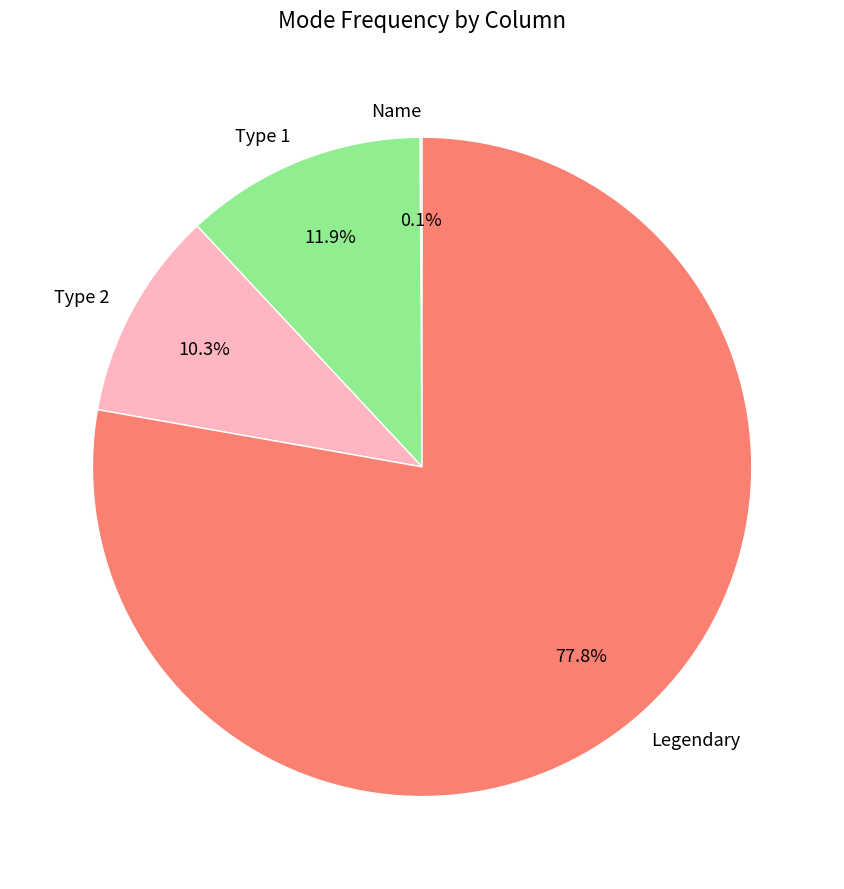

True or false: Type 1 accounts for 27% of the total.

False